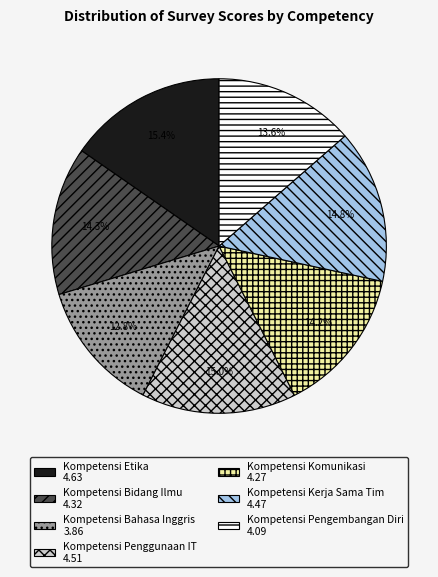

How many segments does this pie chart have?

7